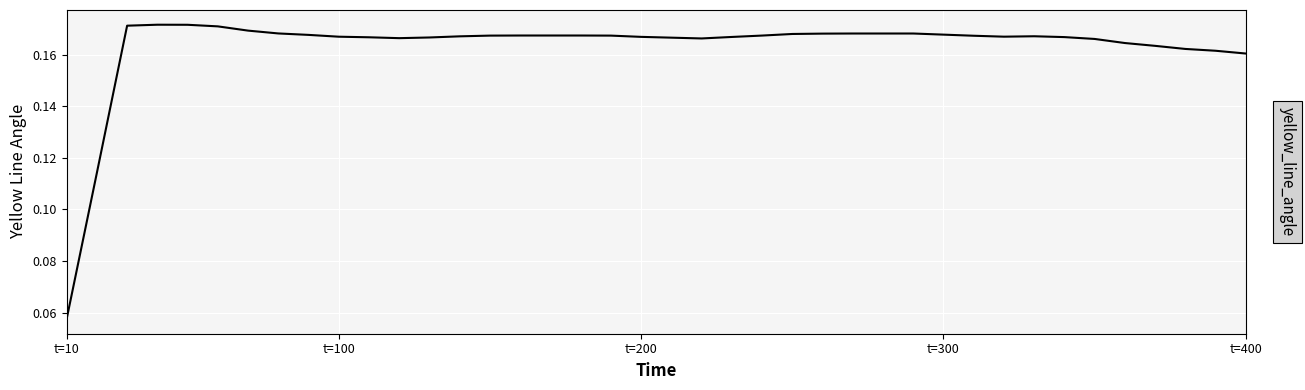

How many lines are shown in the chart?

1